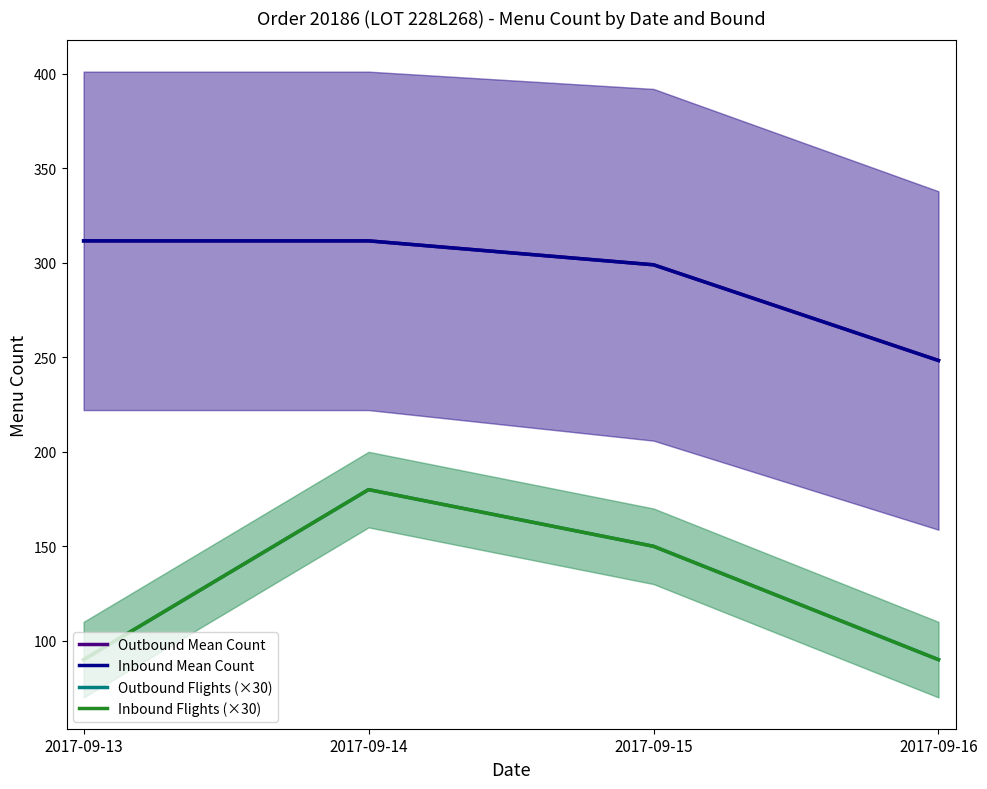

At how many categories does at least one series exceed 101?

4